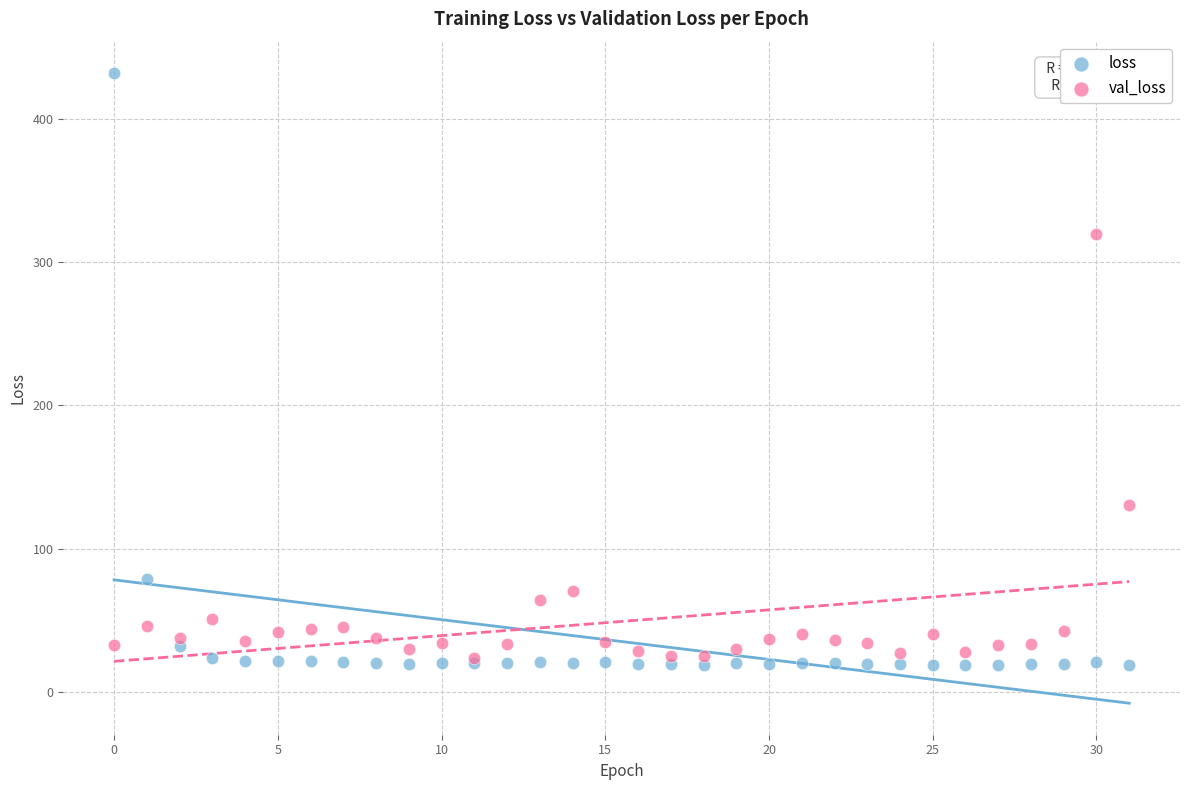

In the val_loss series, what Y value is closest to 171?

130.5